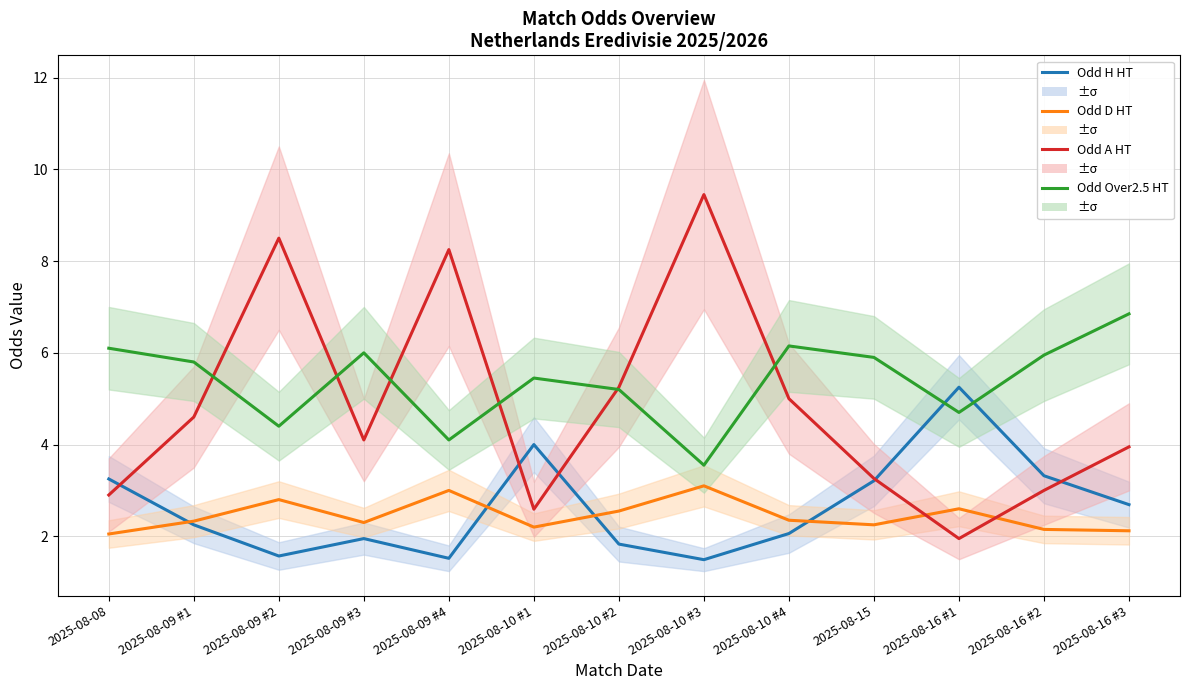

True or false: Odd A HT has more than 0 points higher than both neighbors.

True